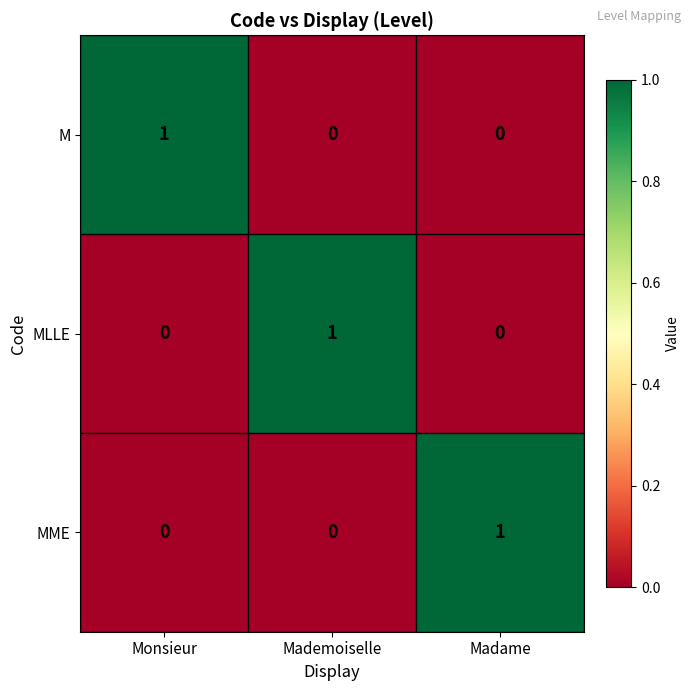

Reading left to right, transcribe all the data shown in this chart.

M: Monsieur=1	Mademoiselle=0	Madame=0
MLLE: Monsieur=0	Mademoiselle=1	Madame=0
MME: Monsieur=0	Mademoiselle=0	Madame=1